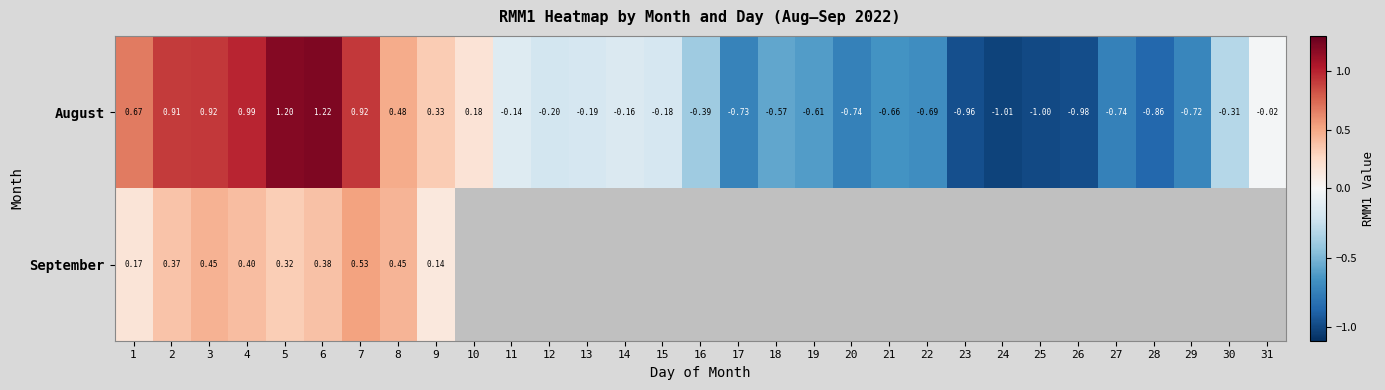

At how many categories does at least one series exceed 0?

10